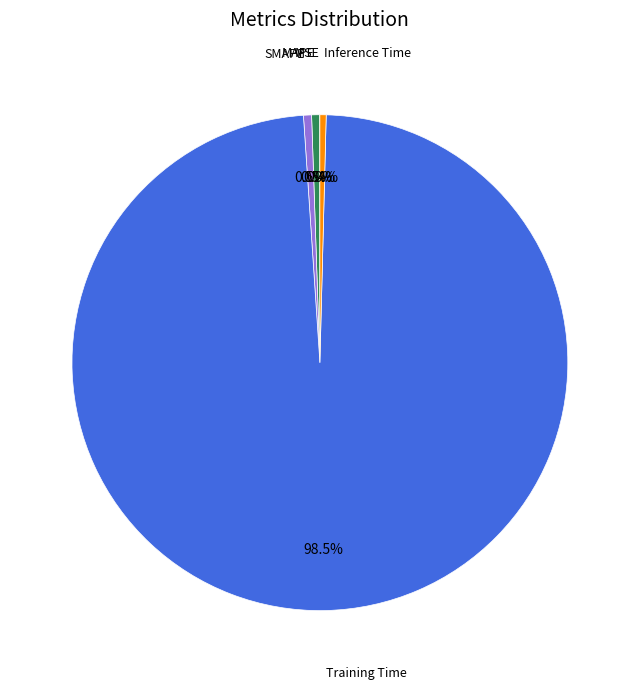

What percentage do Training Time and SMAPE together represent?

99.1%